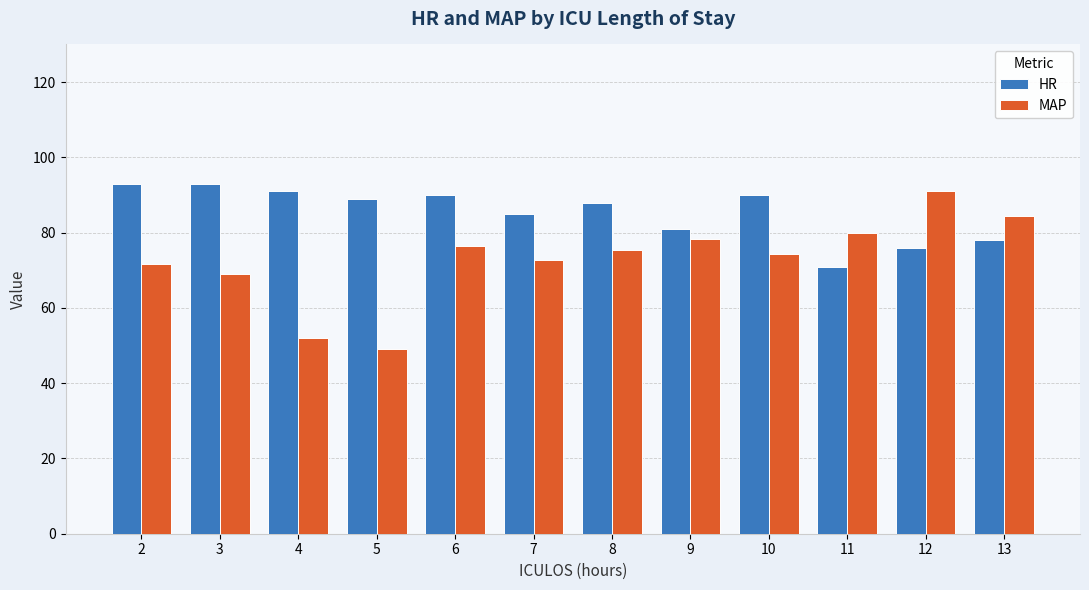

How many bars are there in each group?

2